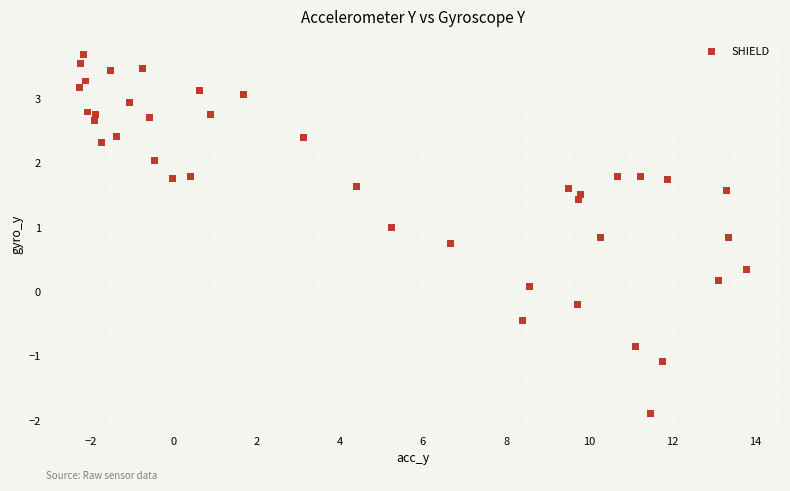

What is the range of Y values (max minus min)?

5.6